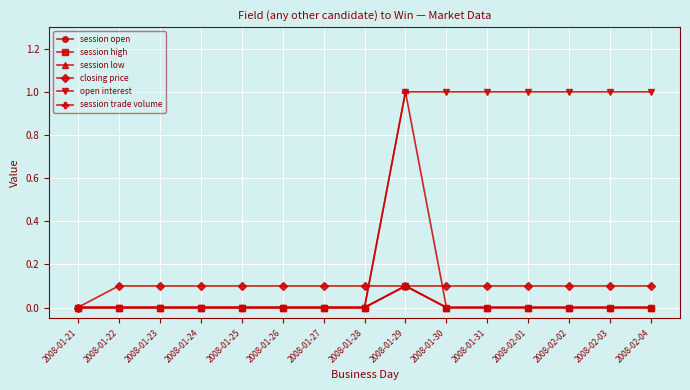

True or false: session high and session open intersect in this chart.

False